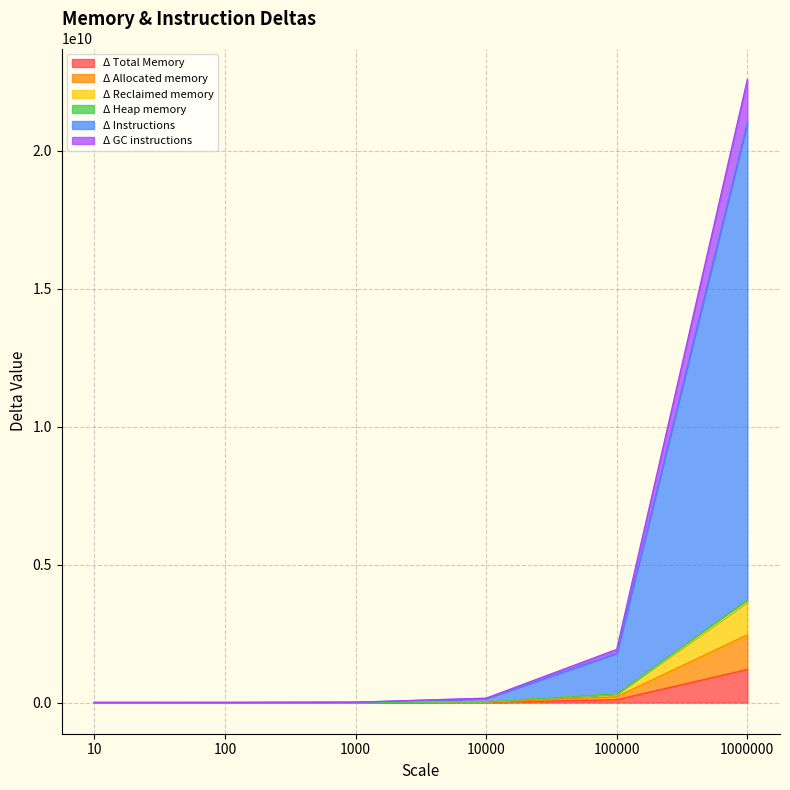

What is the maximum value for Δ Total Memory?

1197539328